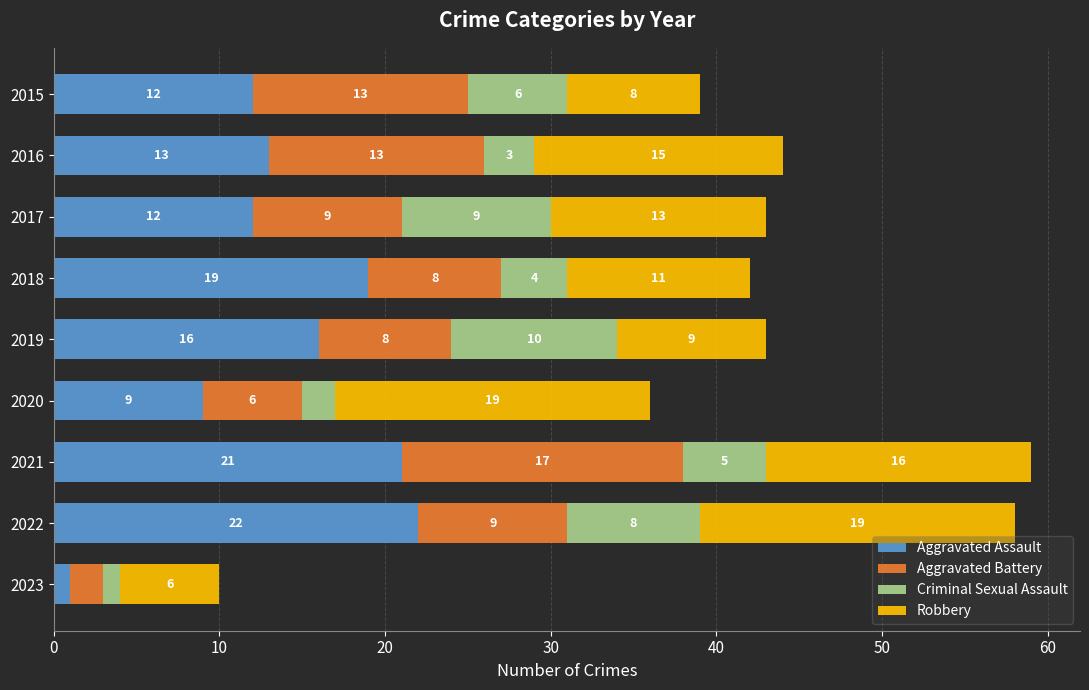

At which label does Aggravated Assault reach its peak?

2022